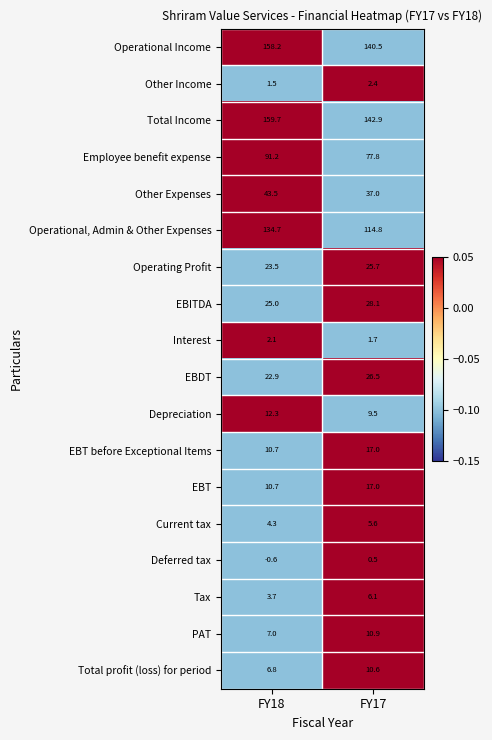

Between FY18 and FY17, which series saw the biggest shift?

Operational, Admin & Other Expenses